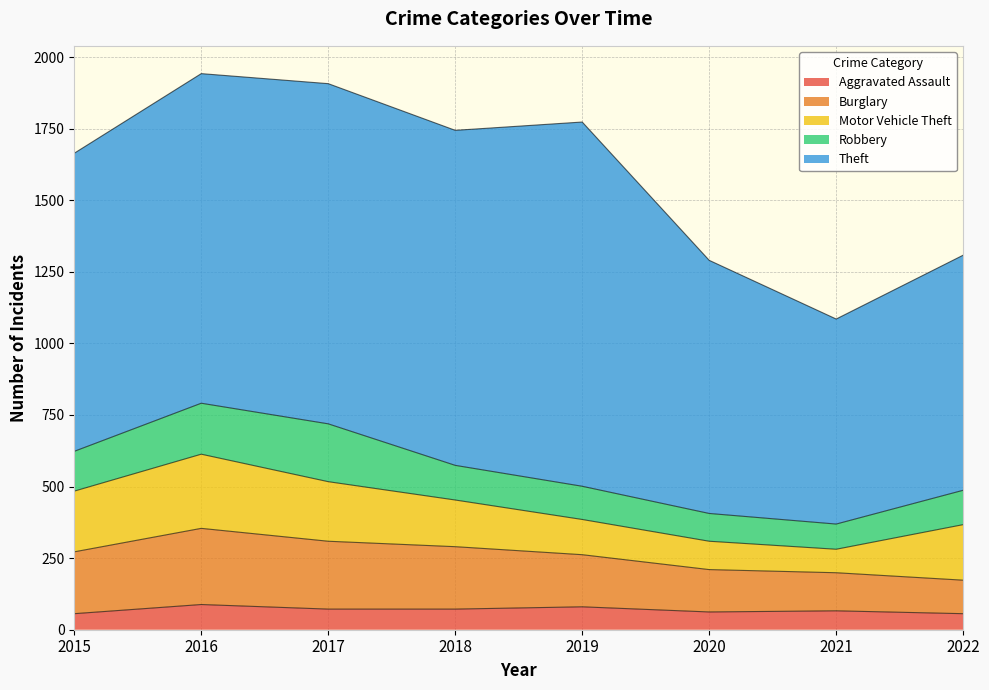

Which series changed the most between 2021 and 2022?

Motor Vehicle Theft